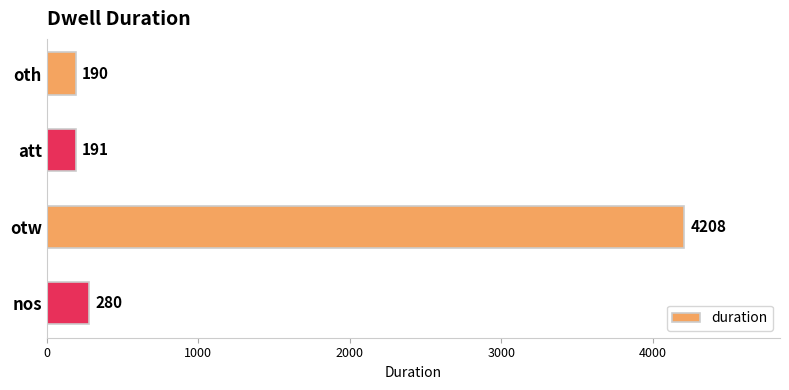

List the labels in order of value, largest first.

otw, nos, att, oth